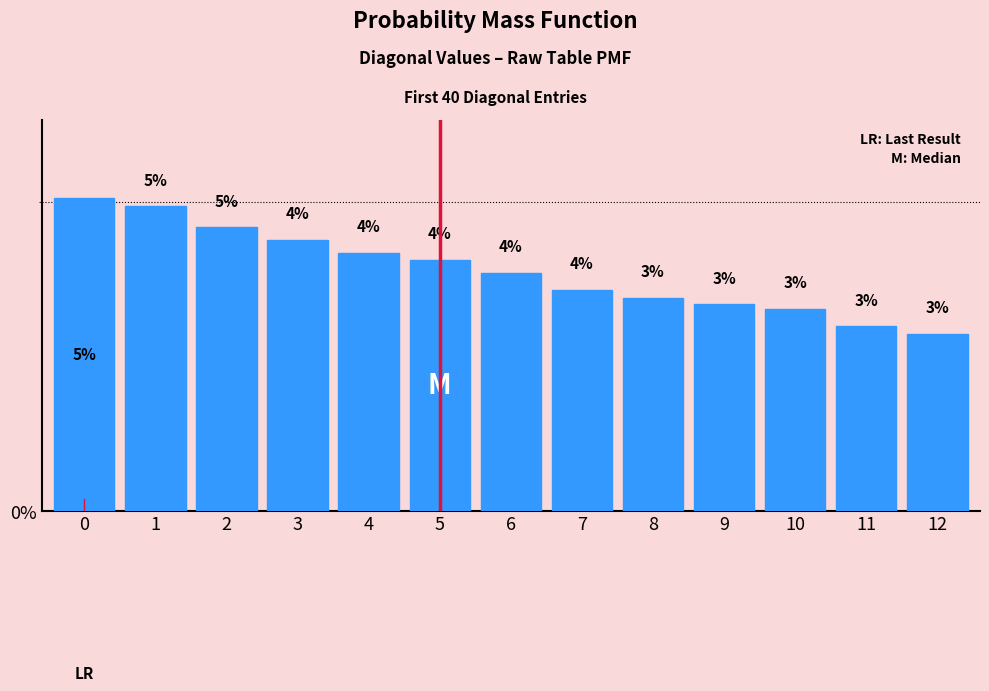

How many bars are there in total?

13